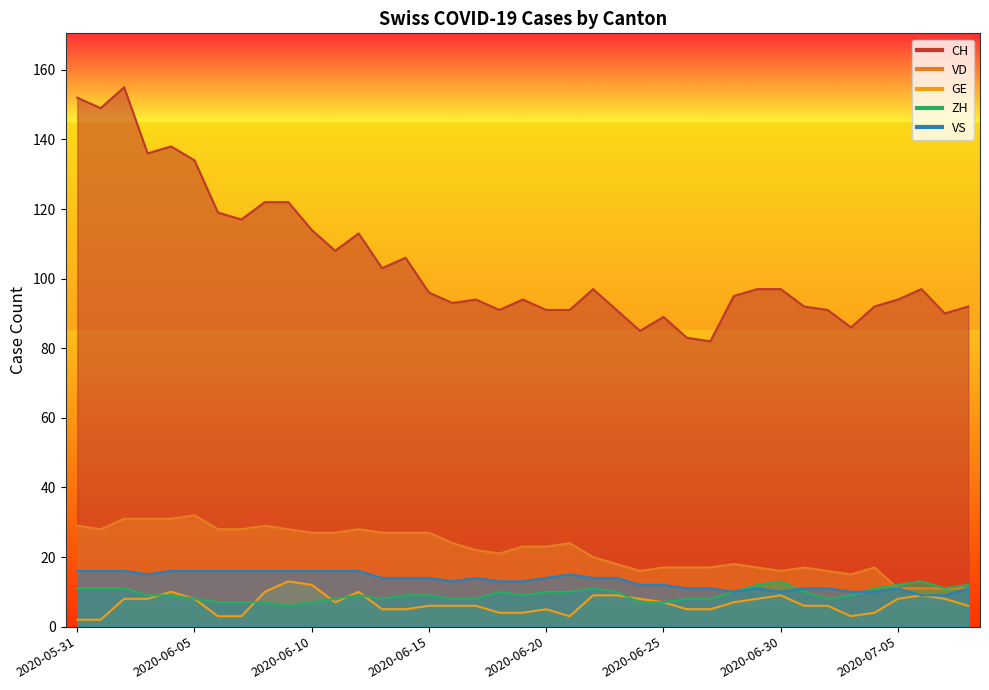

Which has a higher value, 2020-05-31 or 2020-06-20?

2020-05-31